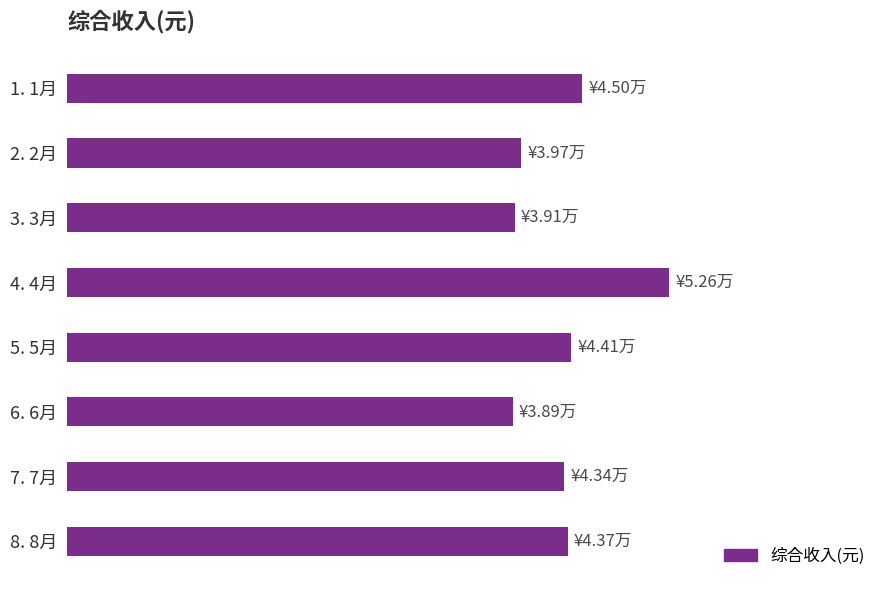

Are the bars horizontal?

Yes